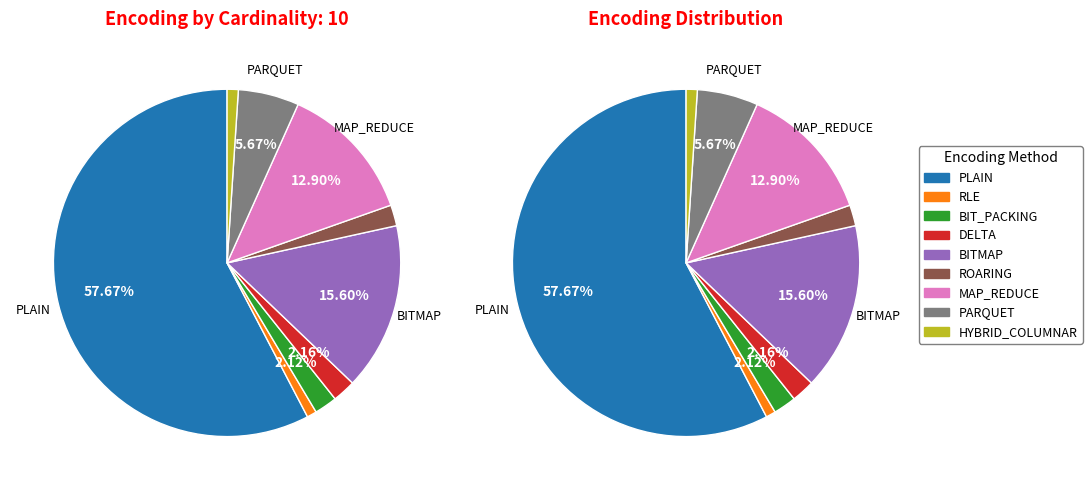

The MAP_REDUCE slice represents 24% of the pie. True or false?

False